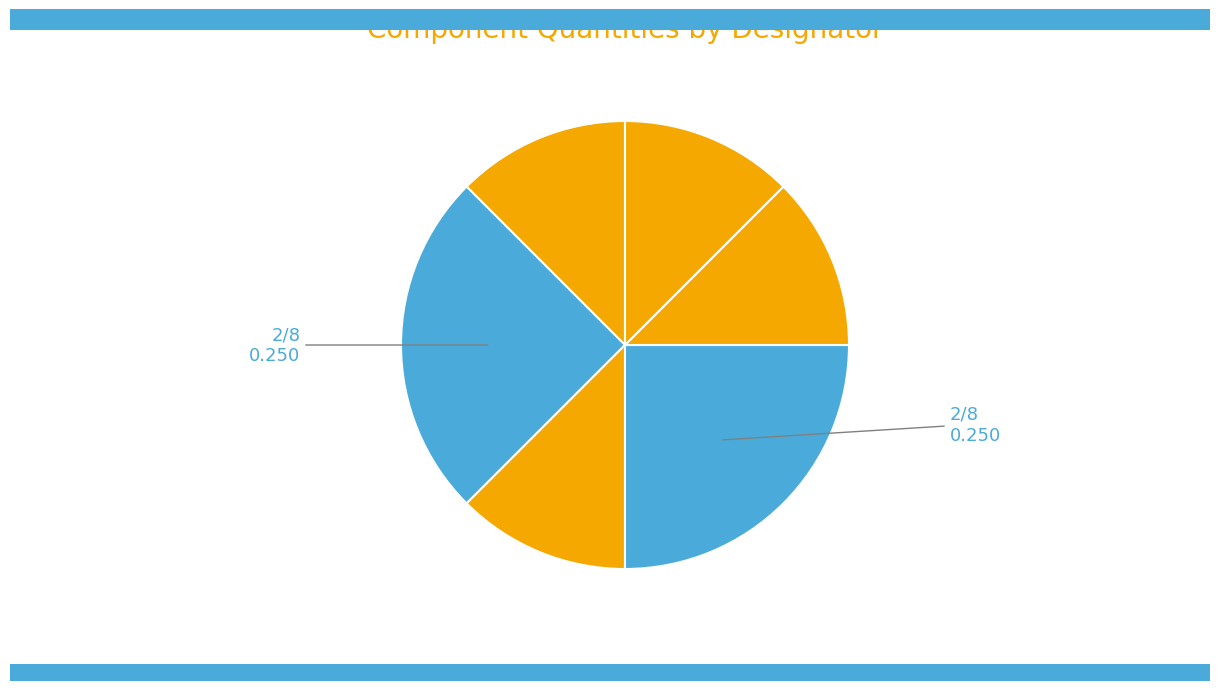

How many segments does this pie chart have?

6